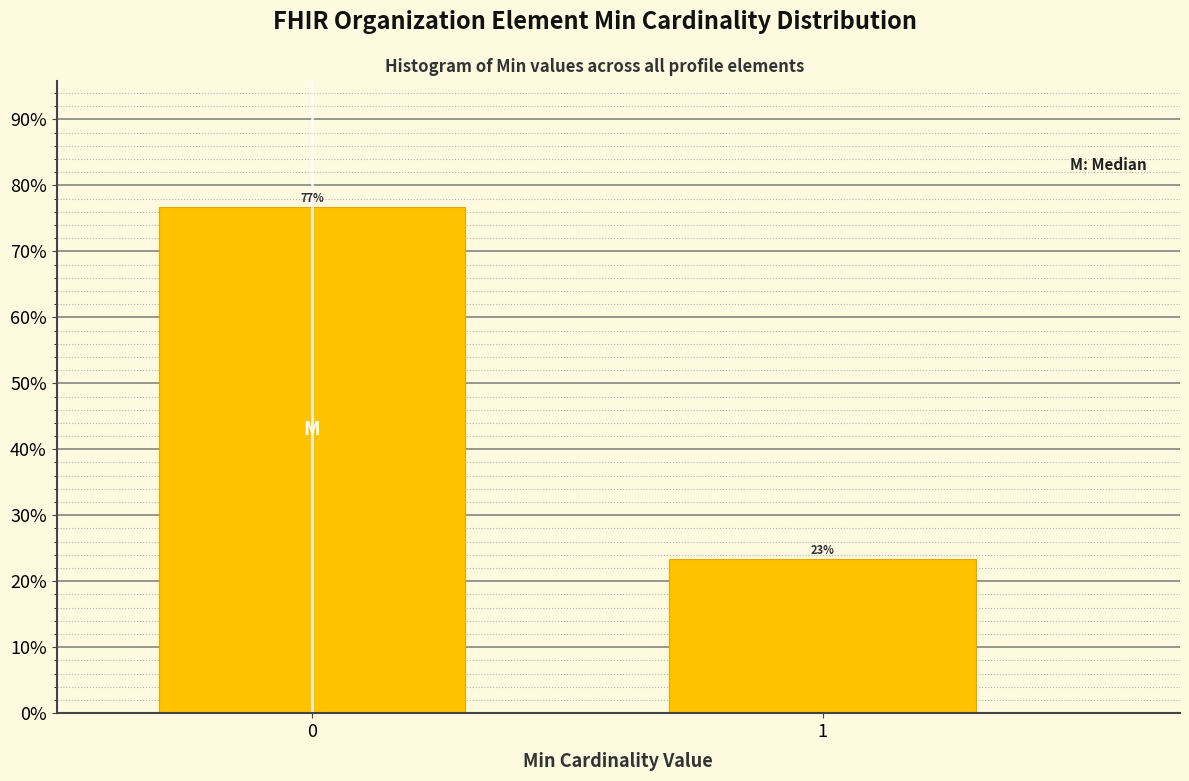

What is the smallest value displayed?

23.3